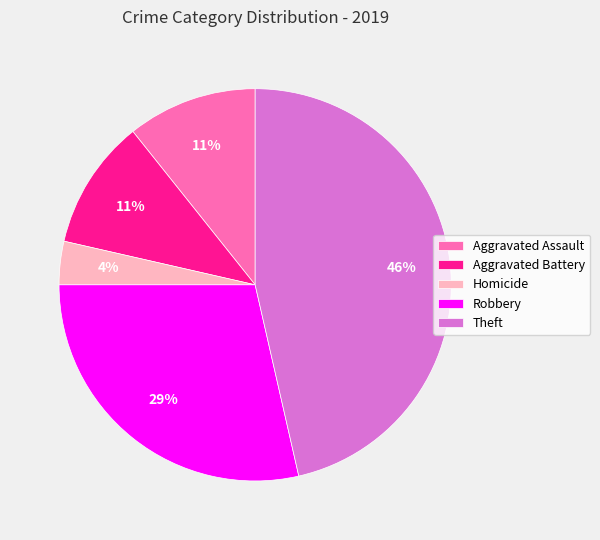

Is the sum of Theft and Aggravated Assault greater than half?

Yes